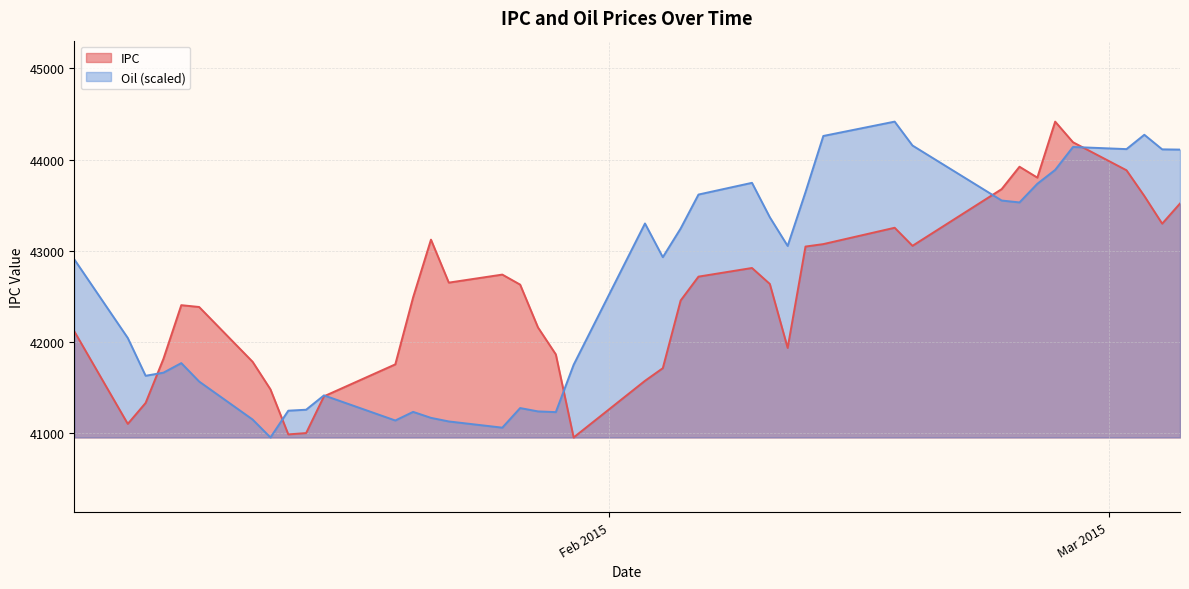

What is the label of the 6th point from the left?

2015-01-09